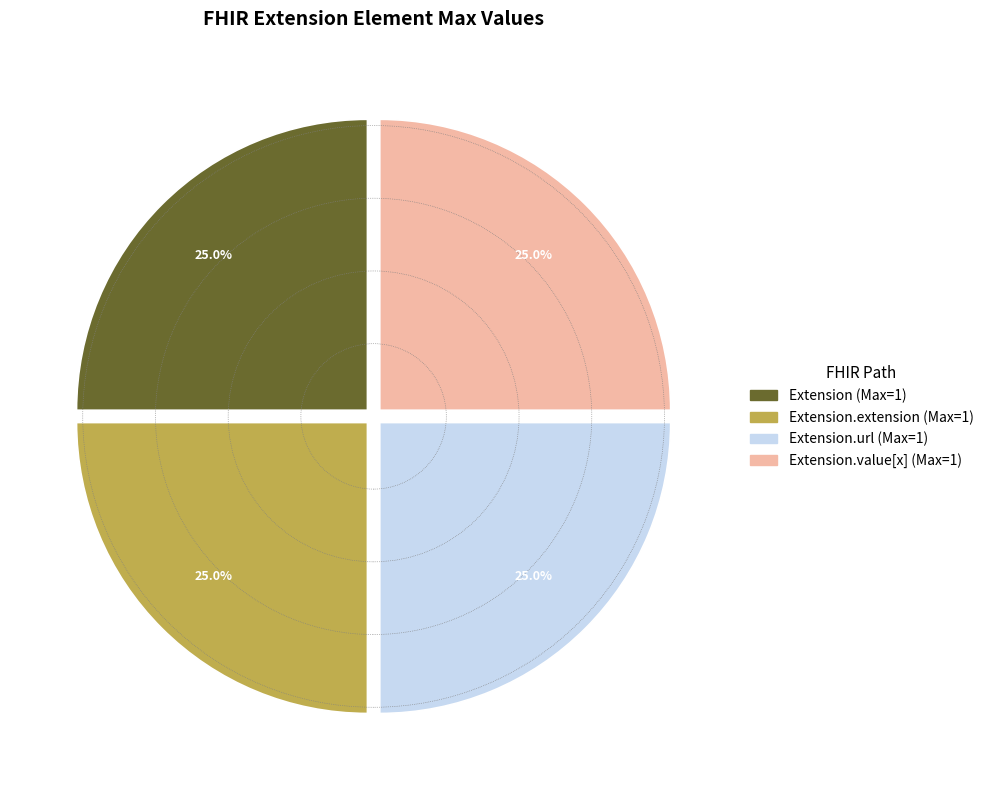

How many slices are in this pie chart?

4